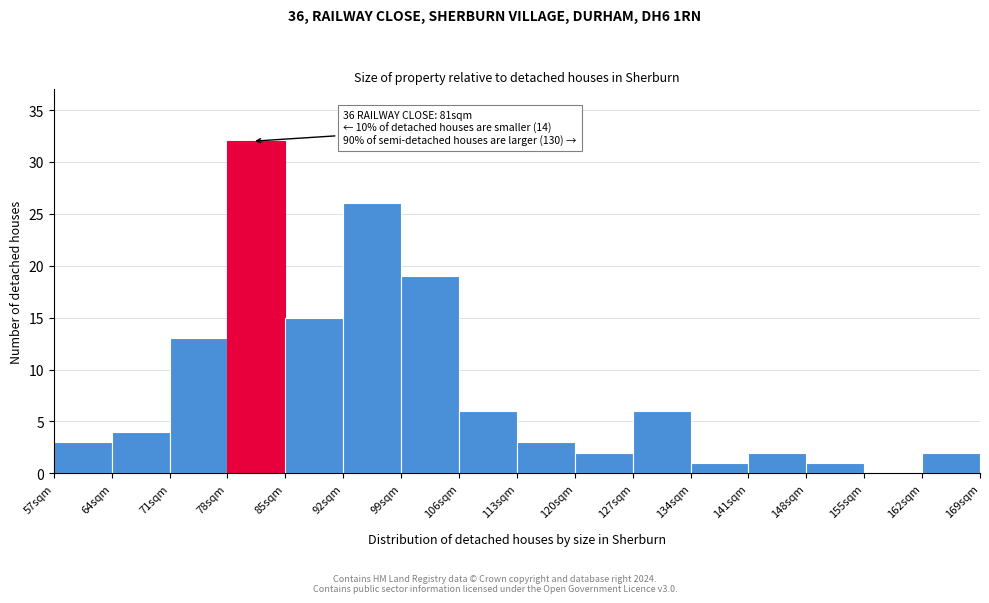

Over which range of the x-axis is the bar tallest?

78 to 85